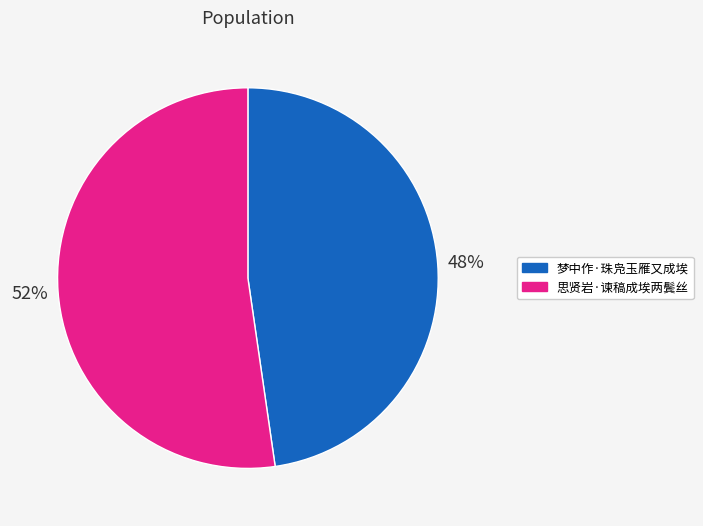

What is the ratio of the value at 梦中作·珠凫玉雁又成埃 to the value at 思贤岩·谏稿成埃两鬓丝?

0.9